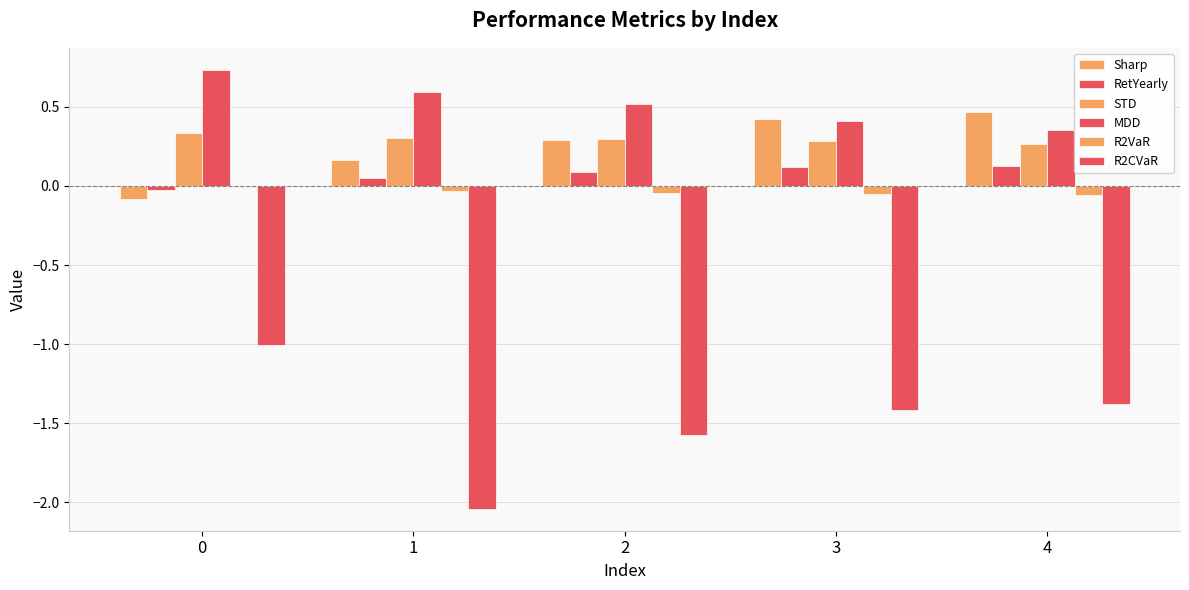

What is the spread (max minus min) of values at 3?

1.8